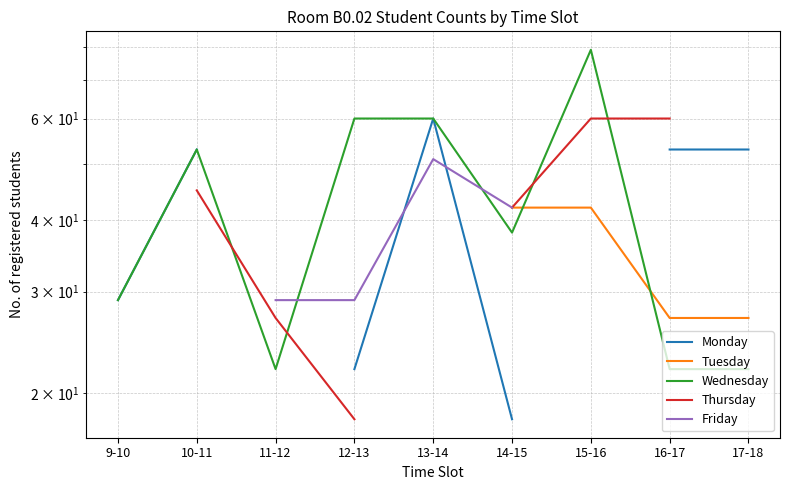

At how many categories does at least one series exceed 28?

9